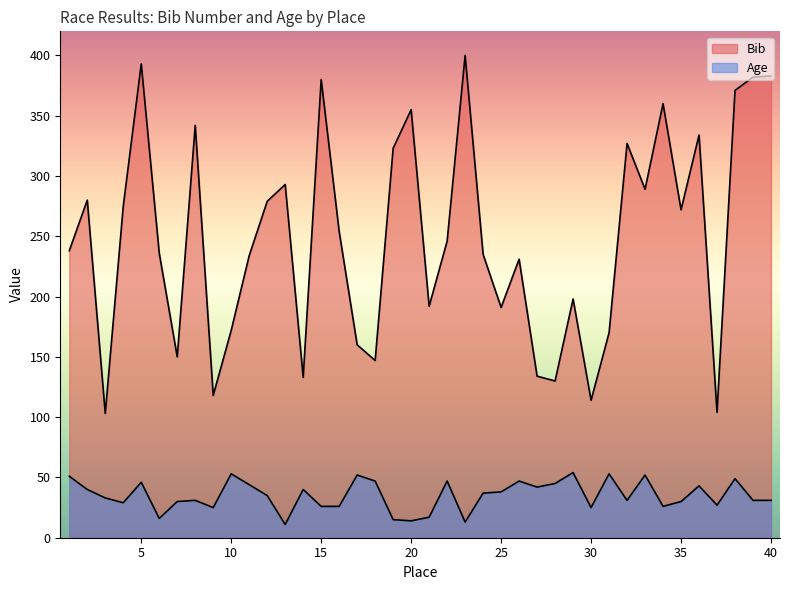

The value of Bib at 24 is 340. True or false?

False